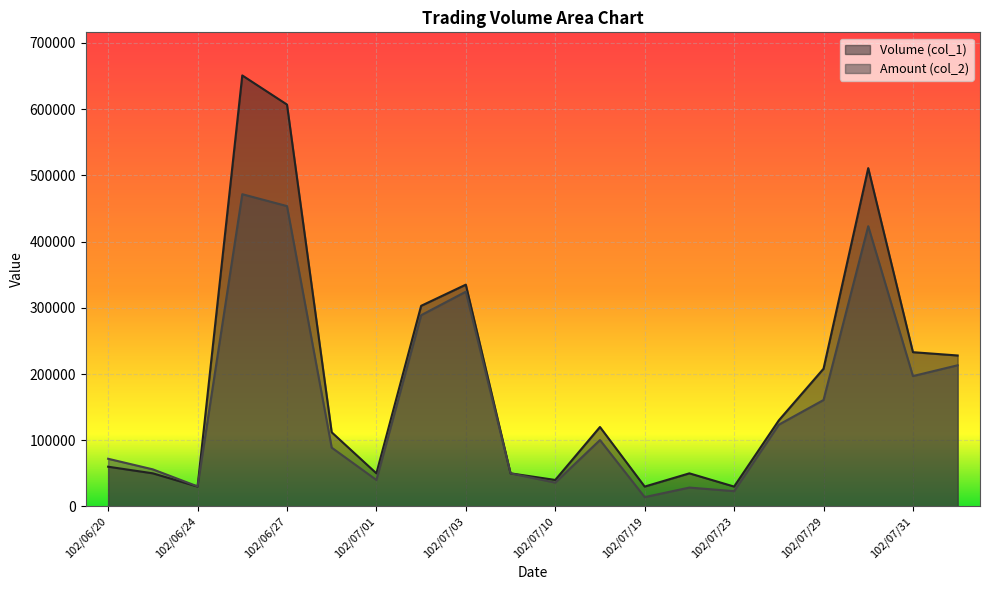

Between 102/07/01 and 102/07/26, which is larger?

102/07/26